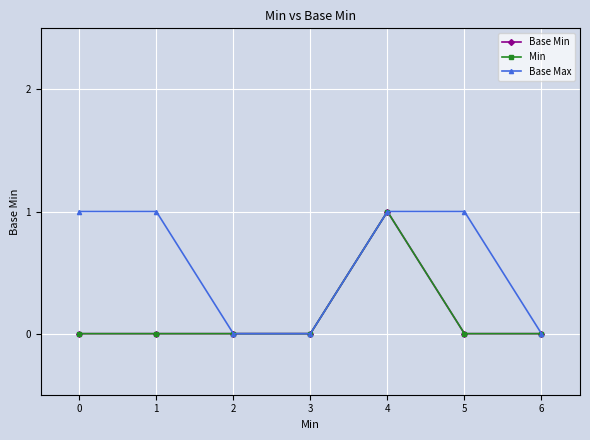

Does the chart have visible grid lines?

Yes